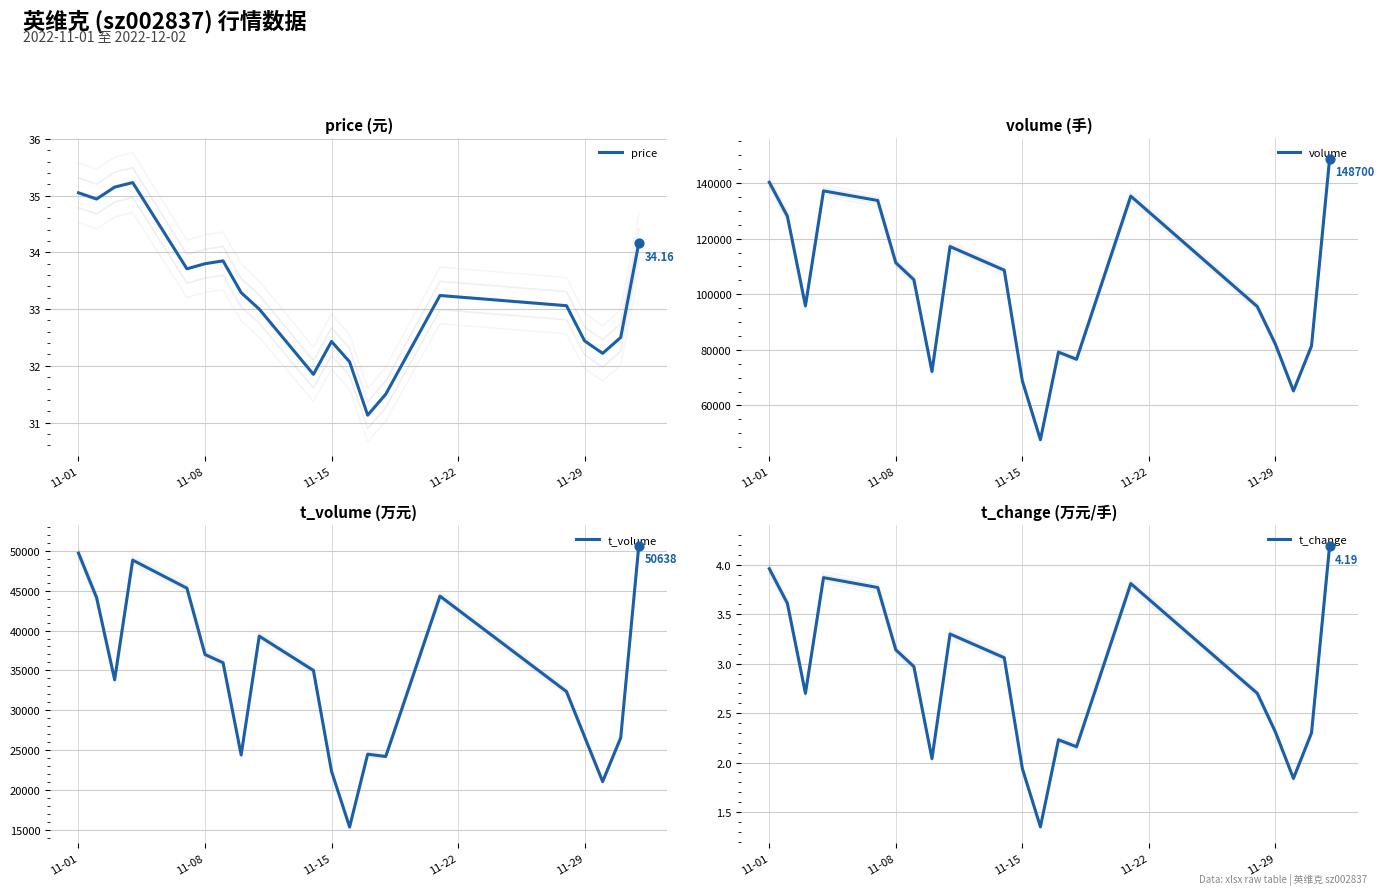

Is the value of volume at 11-29 greater than the value of t_volume at 11-08?

Yes